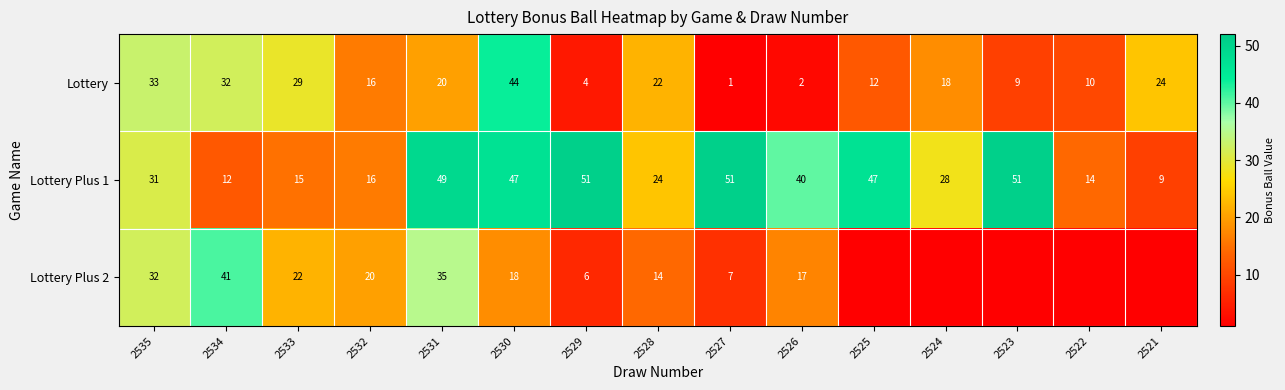

At how many categories does at least one series exceed 1?

15